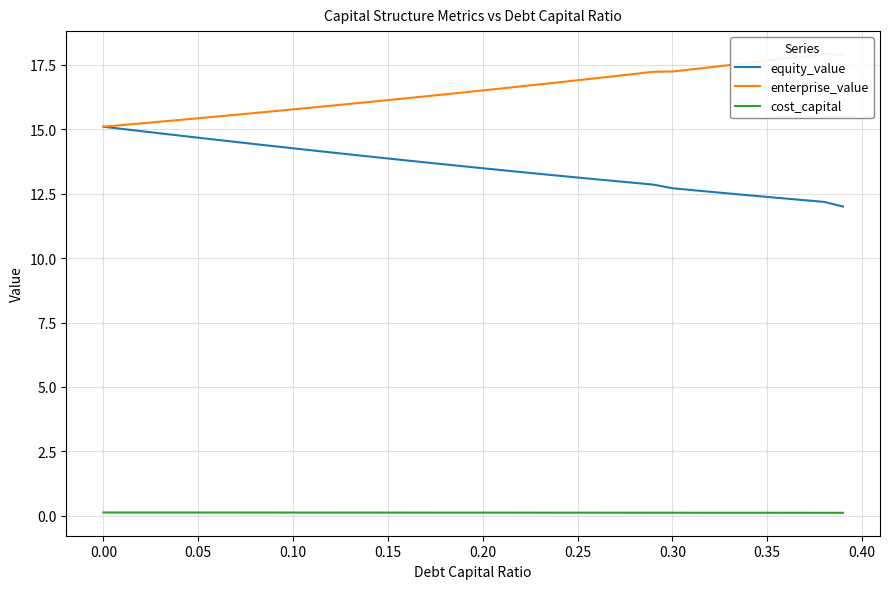

True or false: equity_value has a value of 10.2 at 0.00.

False